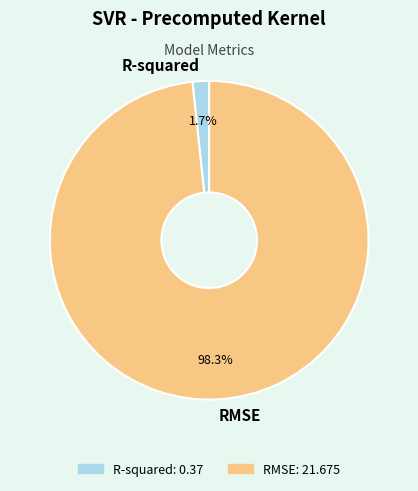

To the nearest percent, what percentage of the pie is RMSE?

98%